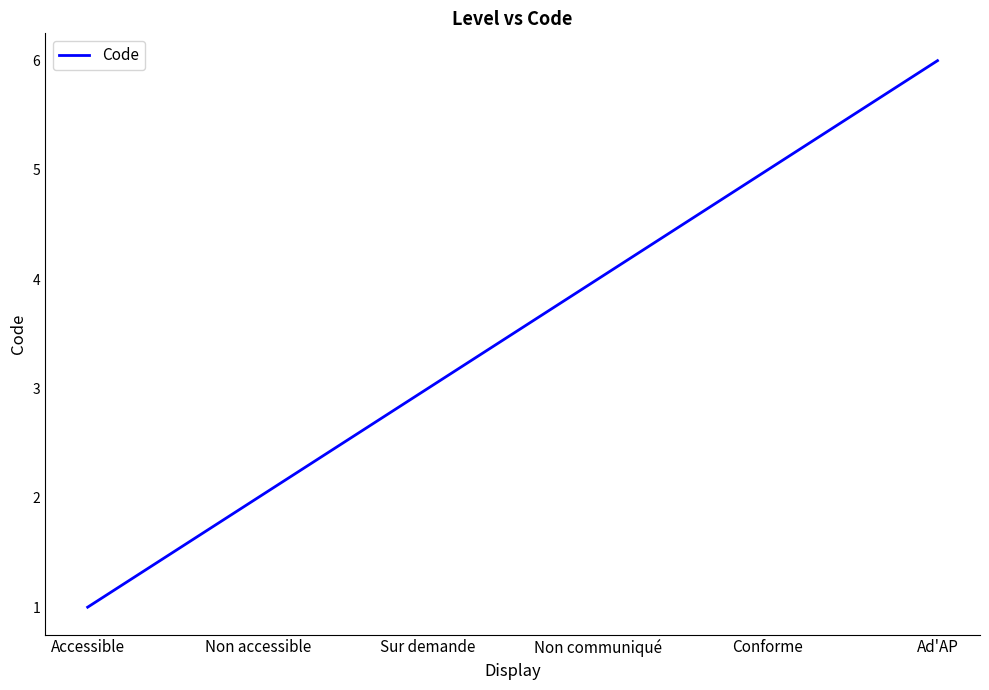

At which category does the chart reach its peak across all series?

Ad'AP